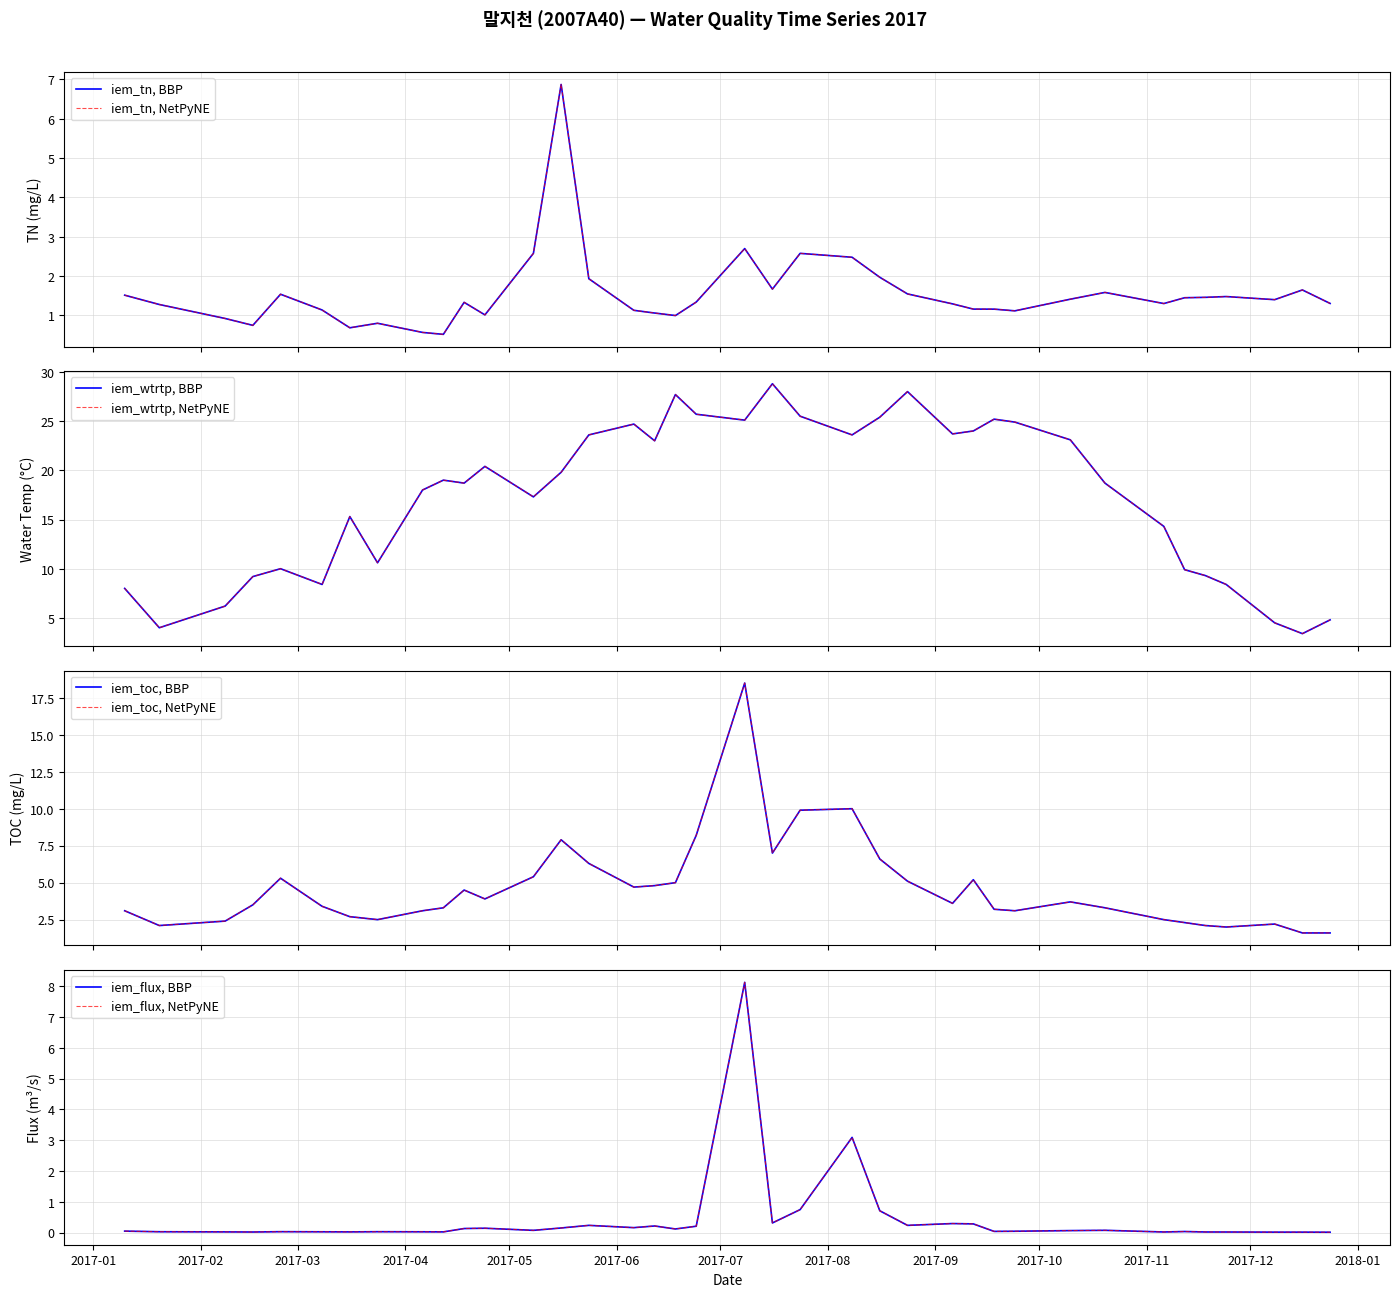

Rank the series at 2017-03-08 from lowest to highest value.

iem_flux, iem_tn, iem_toc, iem_wtrtp